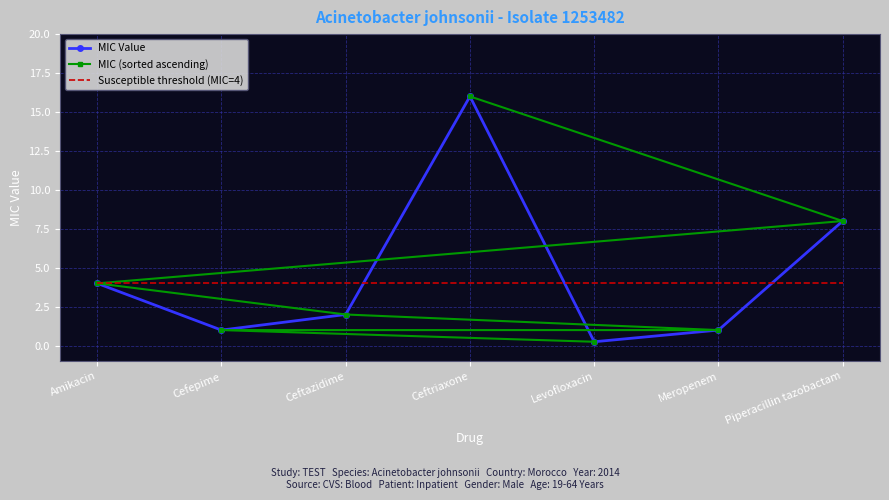

What are all the series names shown in the legend?

MIC Value, MIC (sorted ascending), Susceptible threshold (MIC=4)